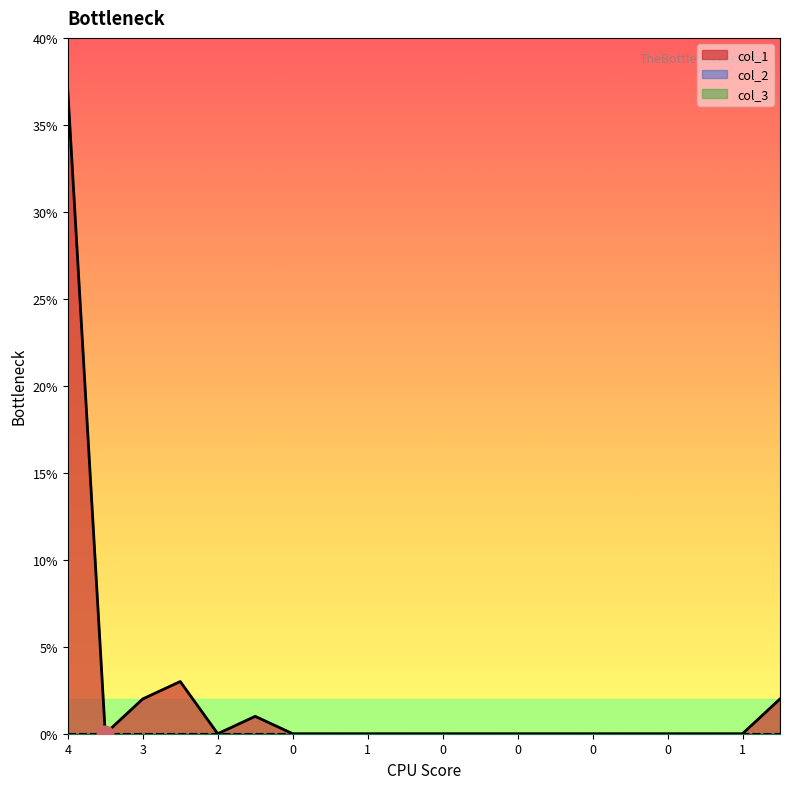

Does the chart have visible grid lines?

No